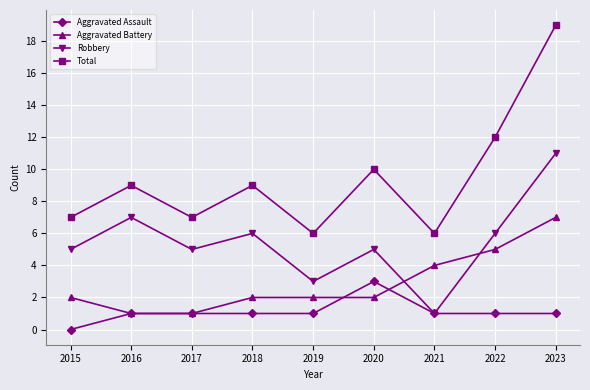

What is the value of the Aggravated Battery point at the 2nd from the left?

1